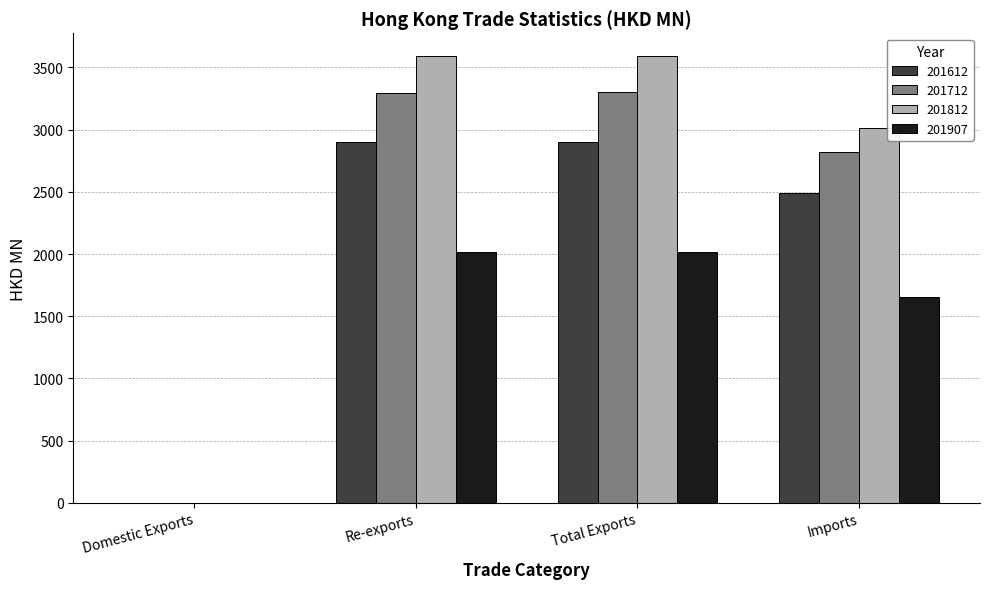

True or false: 201612 has a value of 1002.0 at Re-exports.

False